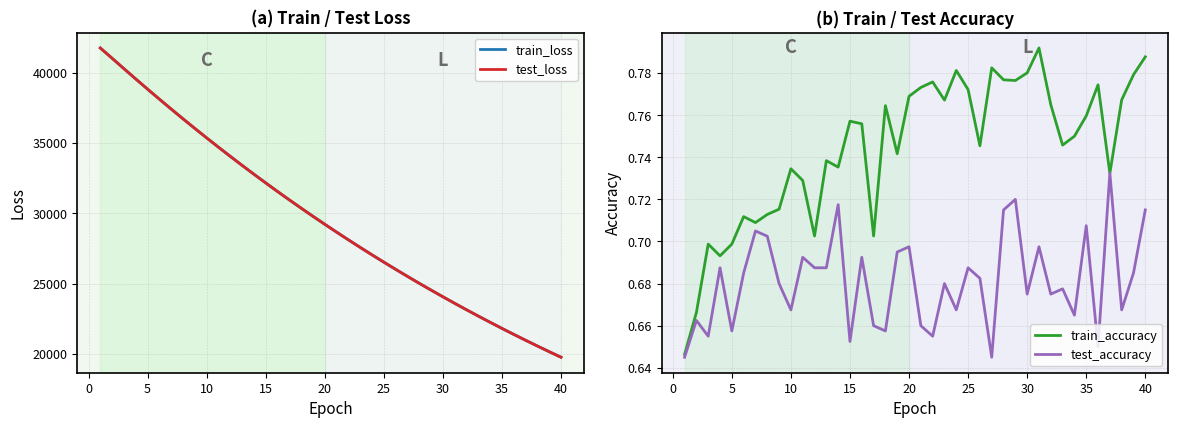

True or false: test_accuracy and test_loss cross at least once.

False